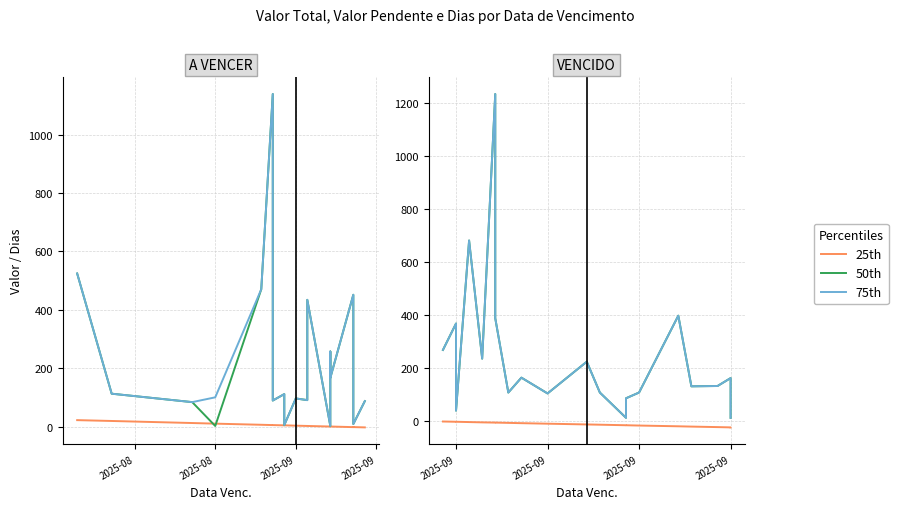

True or false: 50th has more than 0 interior local peaks.

True